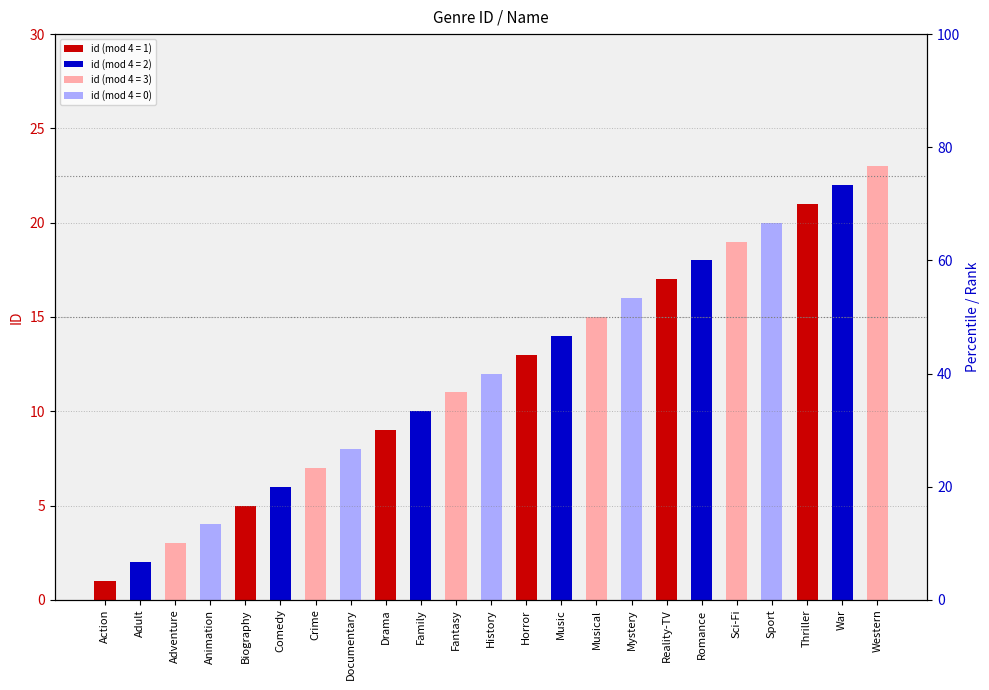

How many series are shown in this chart?

1